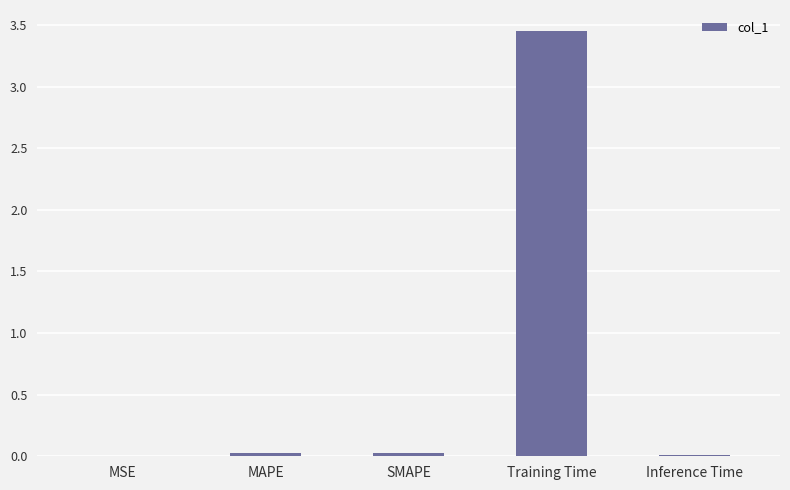

Which has a higher value, Training Time or SMAPE?

Training Time